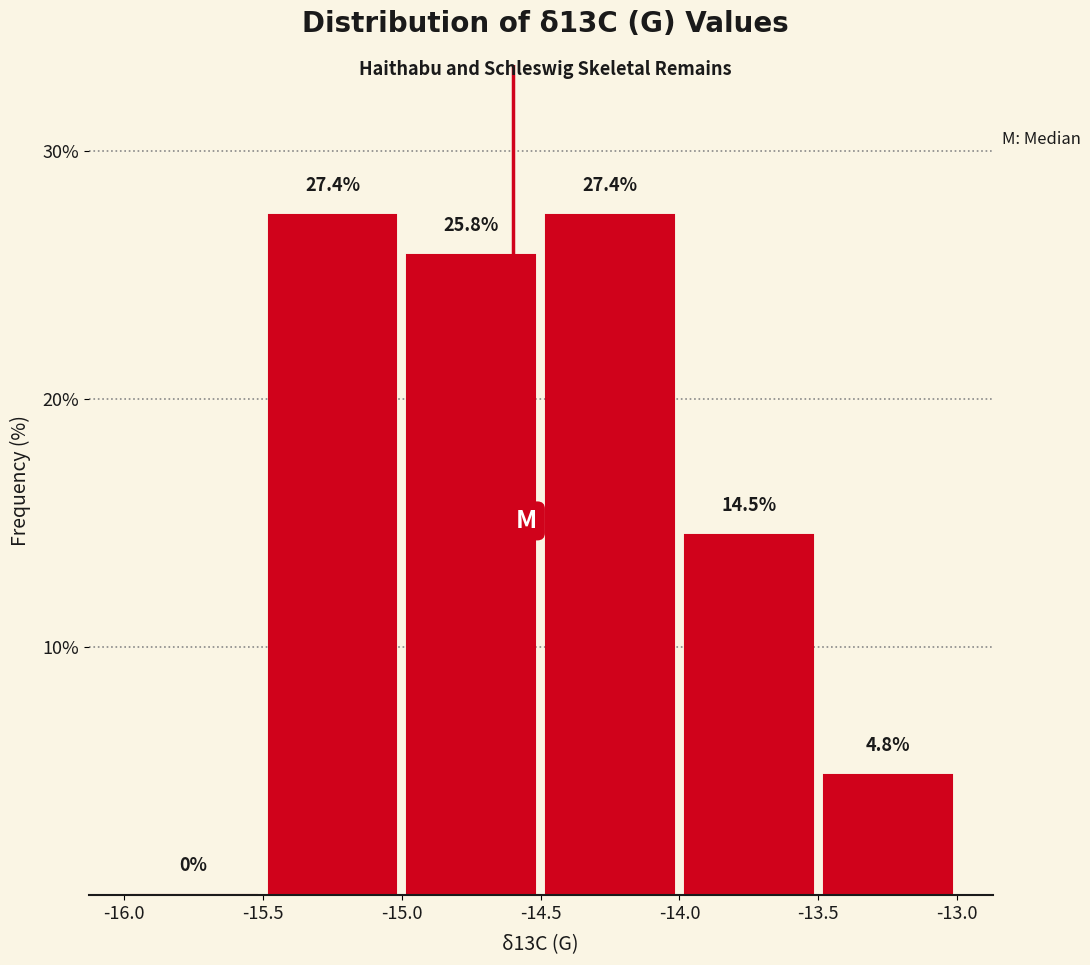

Reading left to right, list every bar in this chart as the range it spans on the x-axis followed by its height.

-16.0 to -15.5: 0.0
-15.5 to -15.0: 27.4
-15.0 to -14.5: 25.8
-14.5 to -14.0: 27.4
-14.0 to -13.5: 14.5
-13.5 to -13.0: 4.8